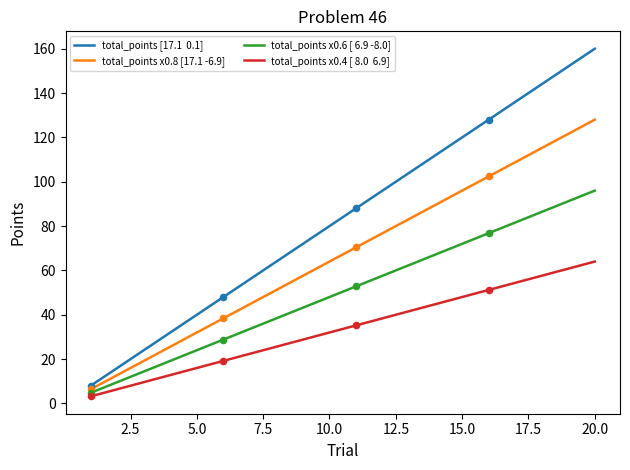

What is the maximum value shown in the chart?

160.0